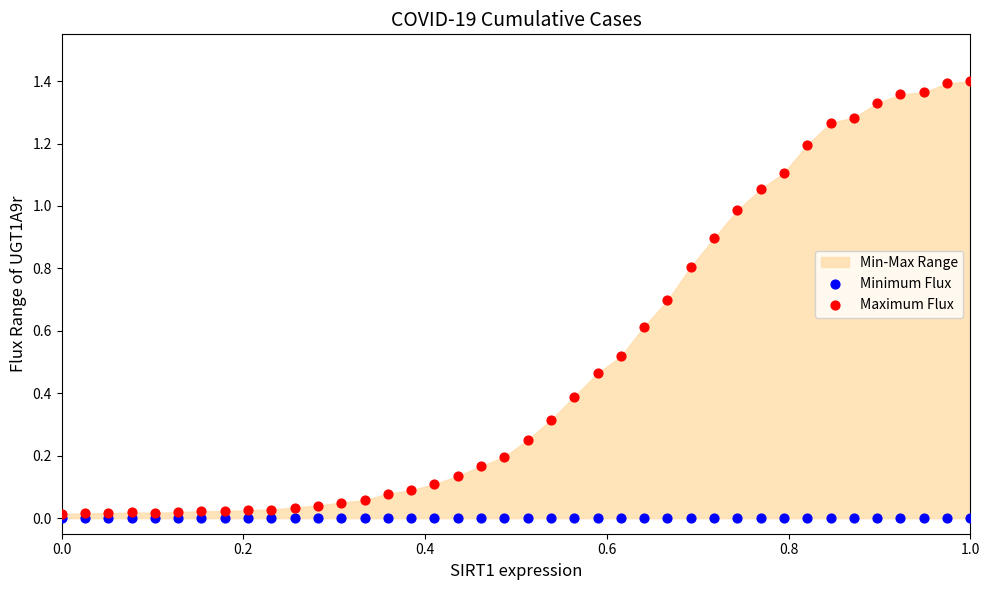

Which series contains the highest Y value?

Maximum Flux